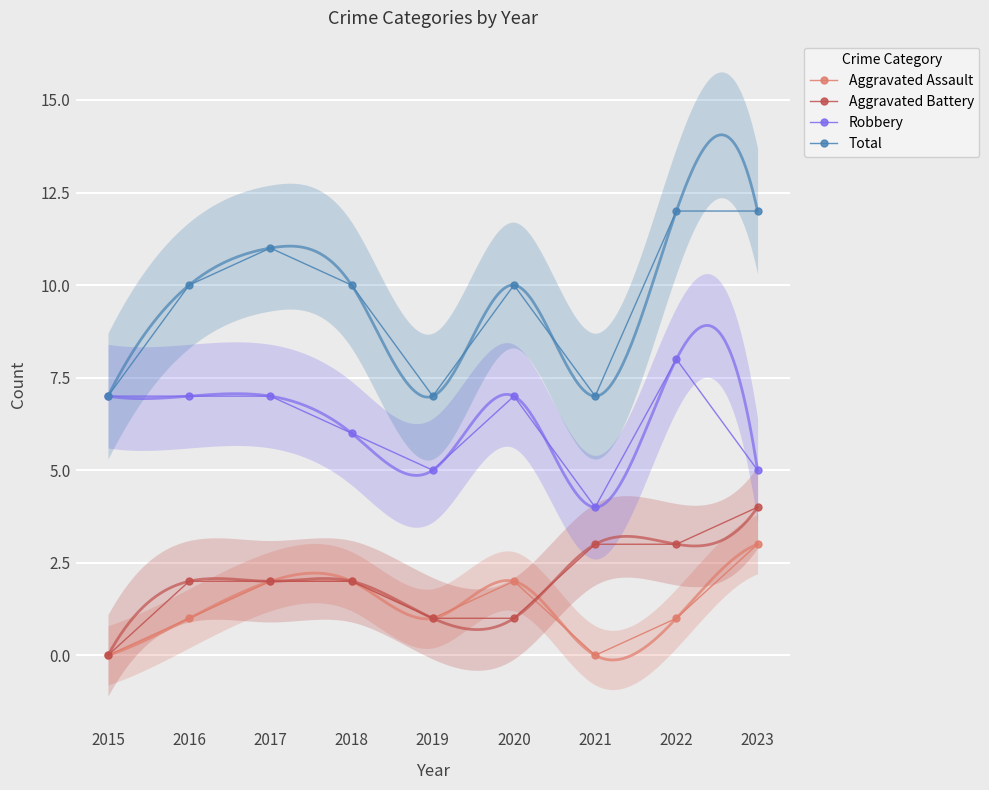

What is the highest value of the Aggravated Battery series?

4